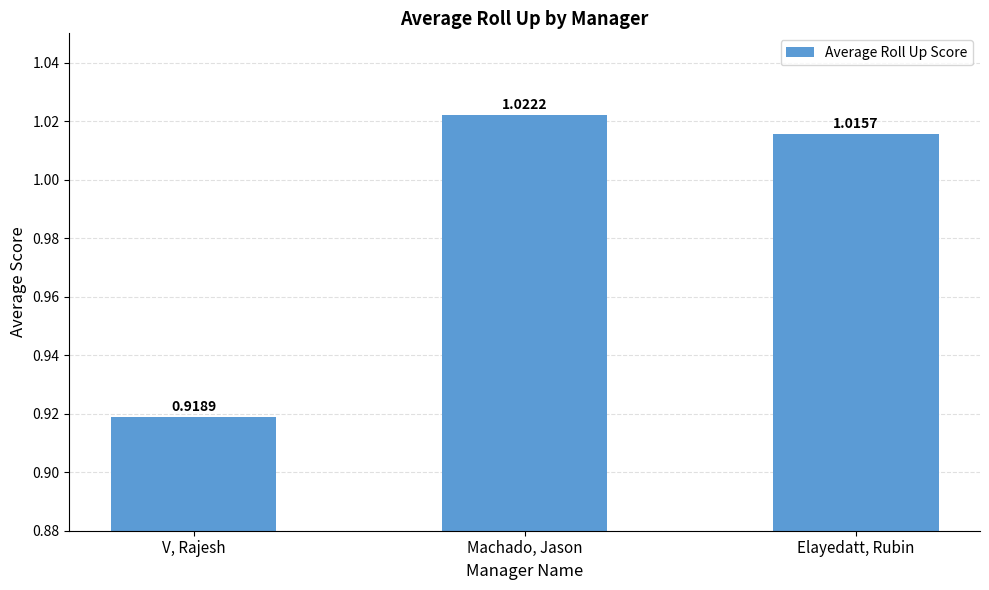

Which category has the lowest value across all series?

V, Rajesh